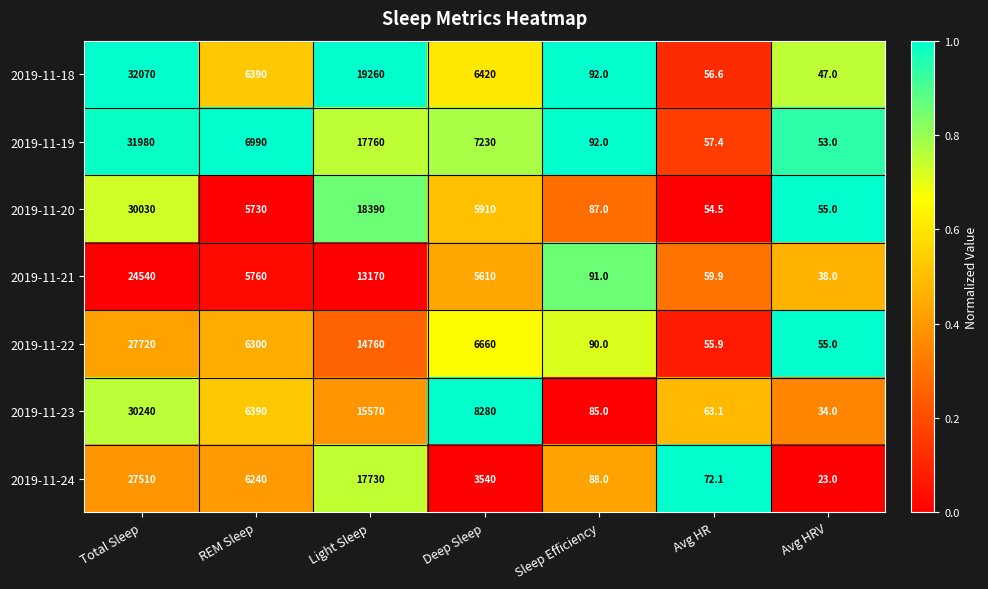

What is the maximum value shown in the chart?

32070.0